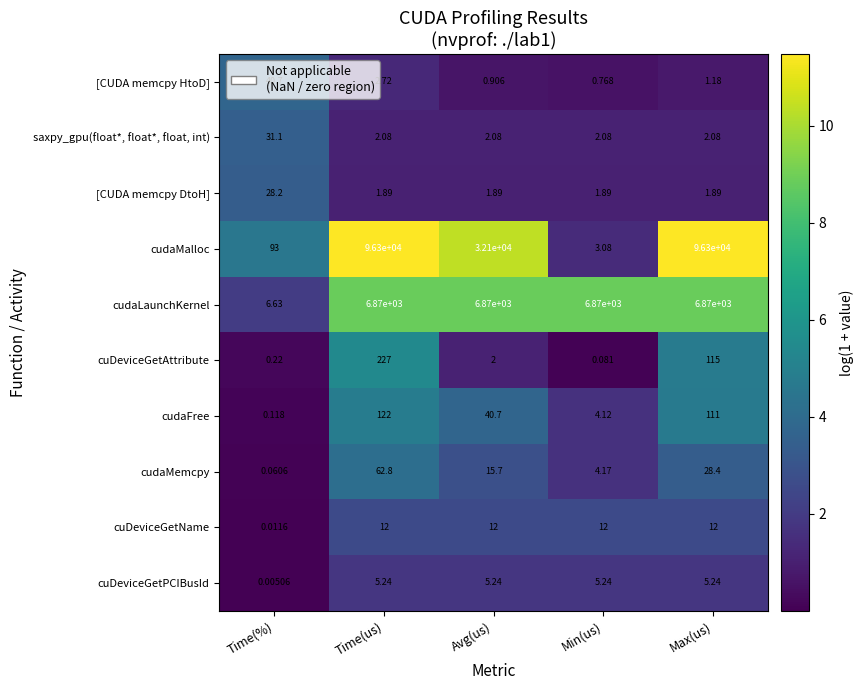

Which series has the largest range (max minus min)?

cudaMalloc